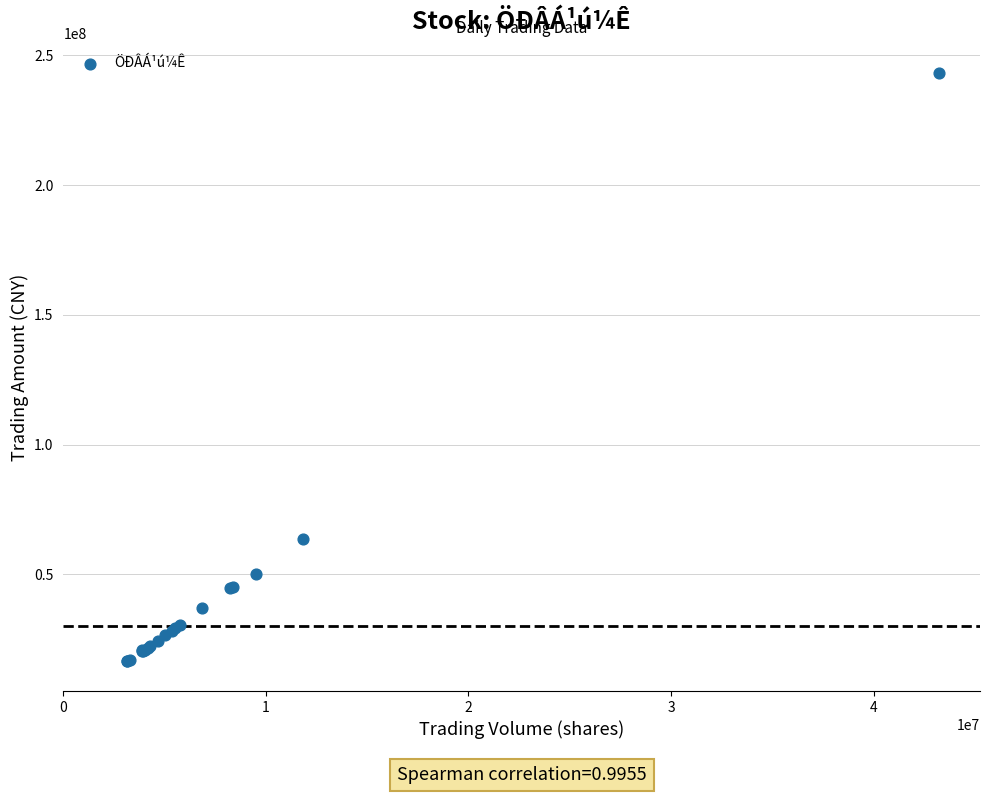

What Y value in the scatter plot is closest to 129891635?

63706677